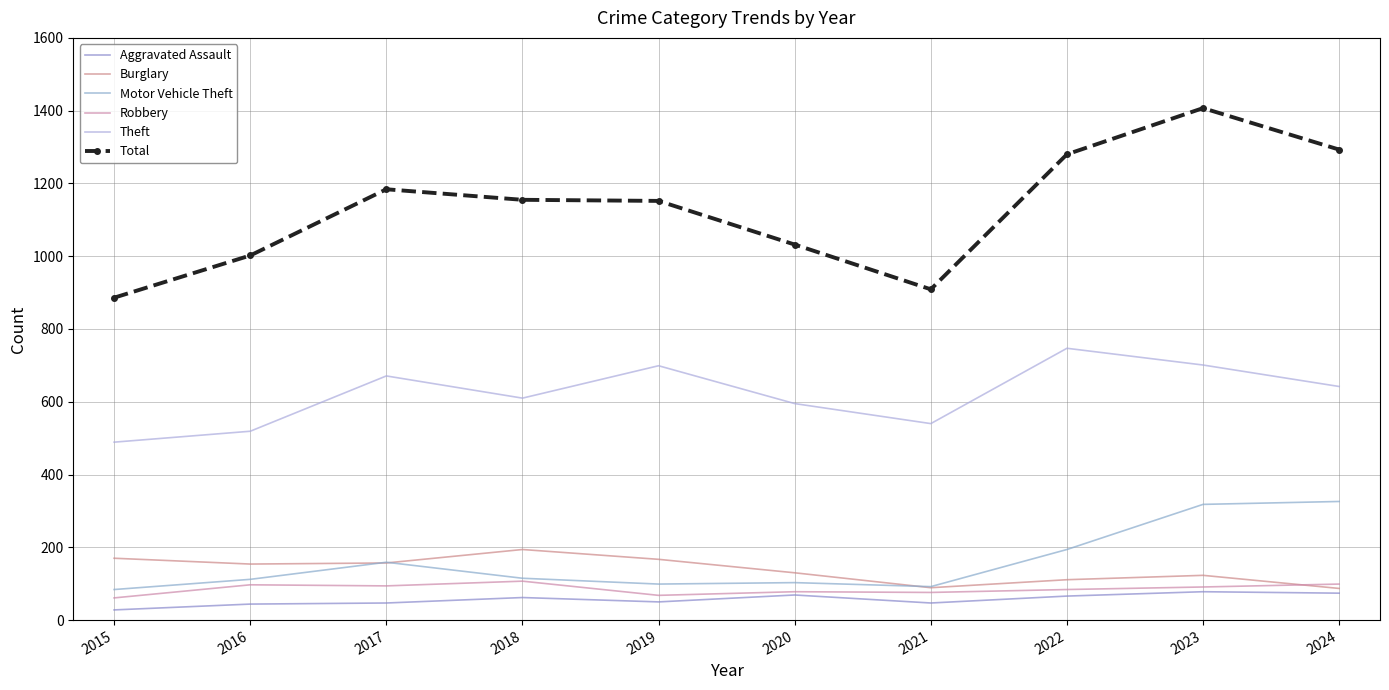

The value of Robbery at 2023 is 91. True or false?

True